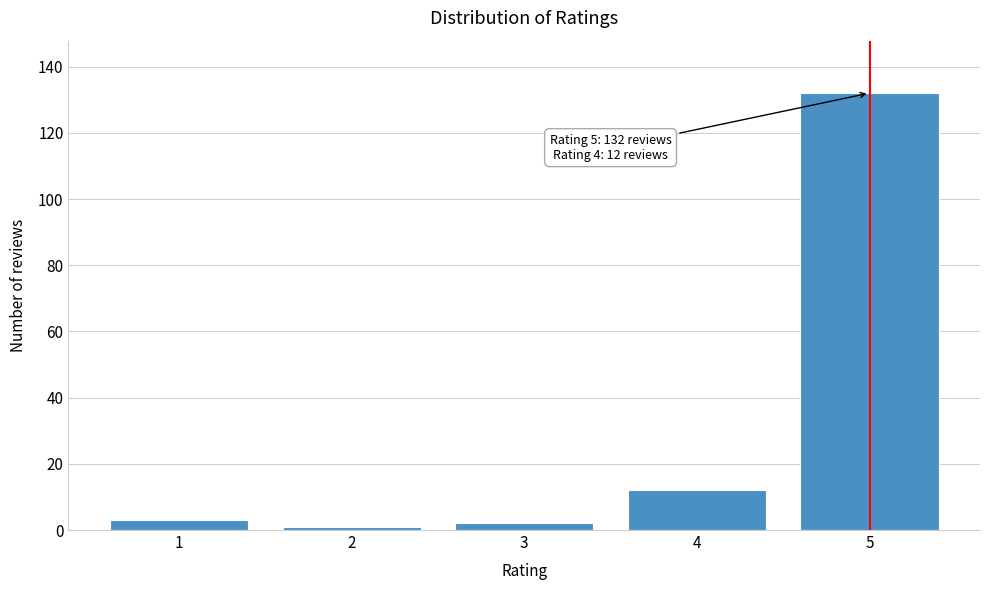

Reading left to right, transcribe all the data shown in this chart.

1=3	2=1	3=2	4=12	5=132